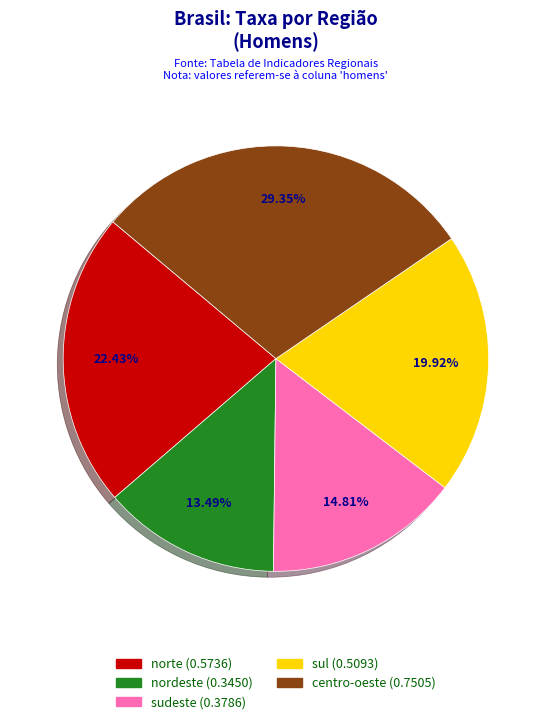

Between sul and norte, which is larger?

norte